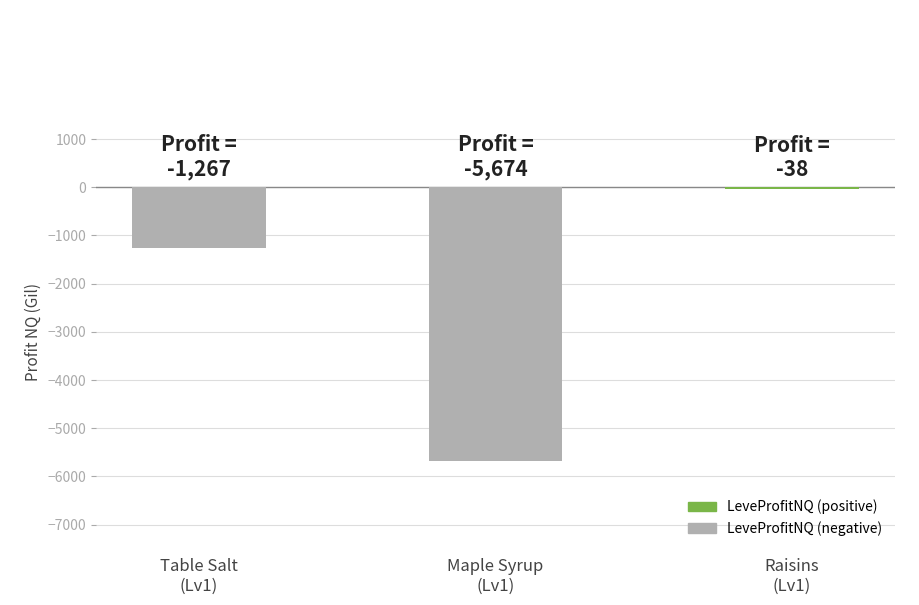

What is the difference between the values at Maple Syrup
(Lv1) and Table Salt
(Lv1)?

4406.7